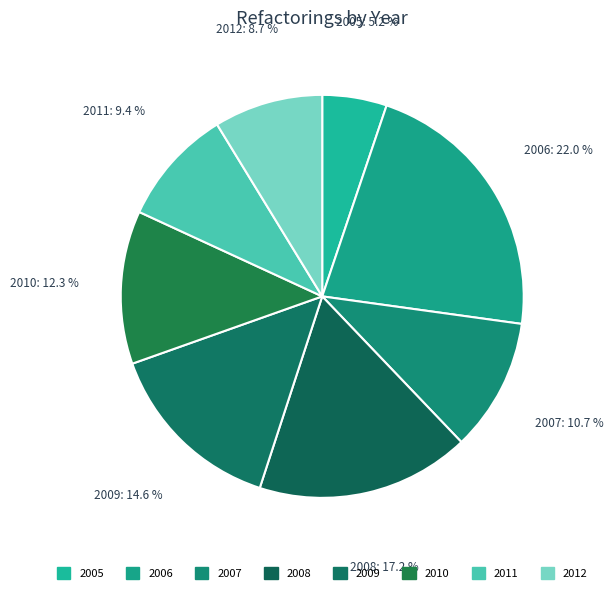

The 2008 slice represents 7% of the pie. True or false?

False